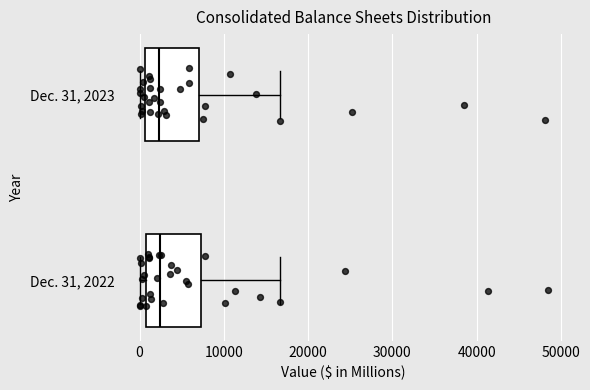

Where does the median line of the box for Dec. 31, 2022 sit on the x-axis? The values are not printed on the chart, so give them approximately, as read against the axis.

2000